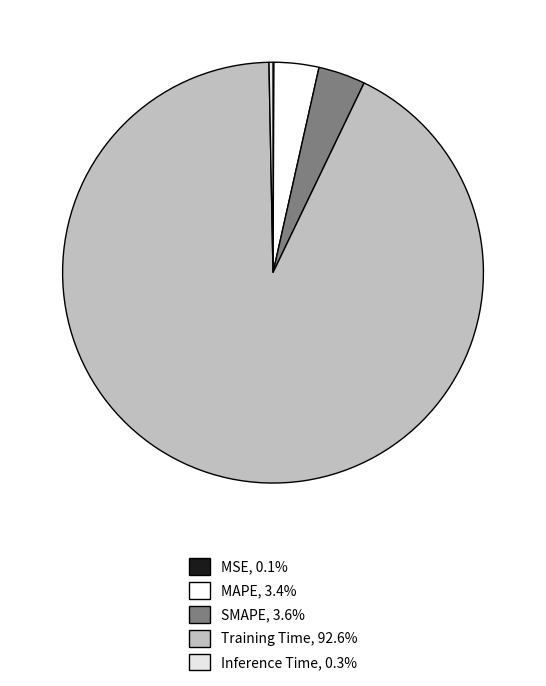

To the nearest percent, what portion does MAPE represent?

3%